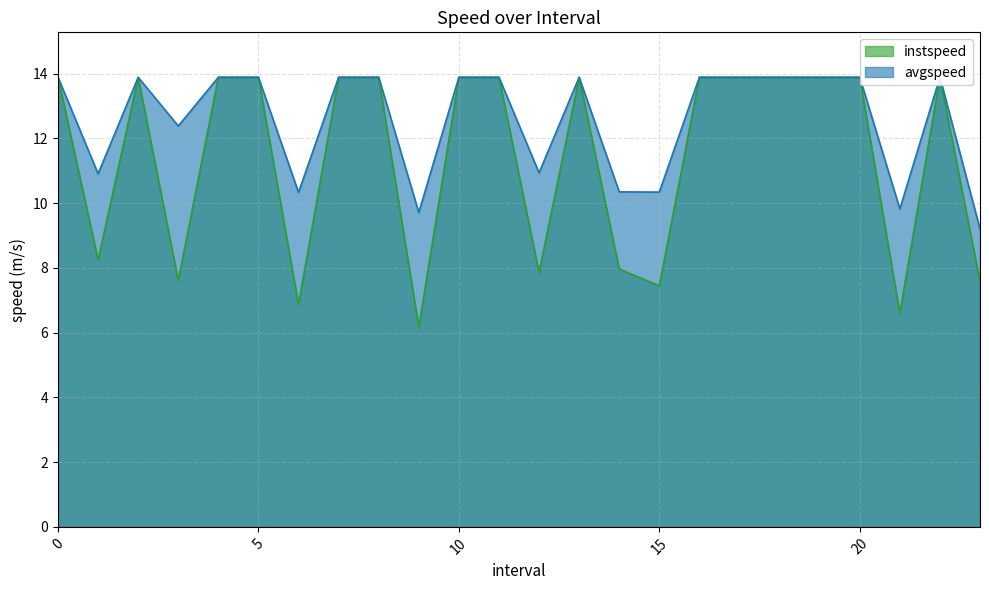

Reading left to right, extract all data points from this chart.

instspeed: 0=13.9	1.0=8.2	2=13.9	3.0=7.6	4=13.9	5=13.9	6.0=6.9	7=13.9	8=13.9	9.0=6.2	10=13.9	11=13.9	12.0=7.9	13=13.9	14.0=8.0	15.0=7.4	16=13.9	17=13.9	18=13.9	19=13.9	20=13.9	21.0=6.6	22=13.9	23.0=7.6
avgspeed: 0=13.9	1.0=10.9	2=13.9	3.0=12.4	4=13.9	5=13.9	6.0=10.3	7=13.9	8=13.9	9.0=9.7	10=13.9	11=13.9	12.0=10.9	13=13.9	14.0=10.4	15.0=10.3	16=13.9	17=13.9	18=13.9	19=13.9	20=13.9	21.0=9.8	22=13.9	23.0=9.2